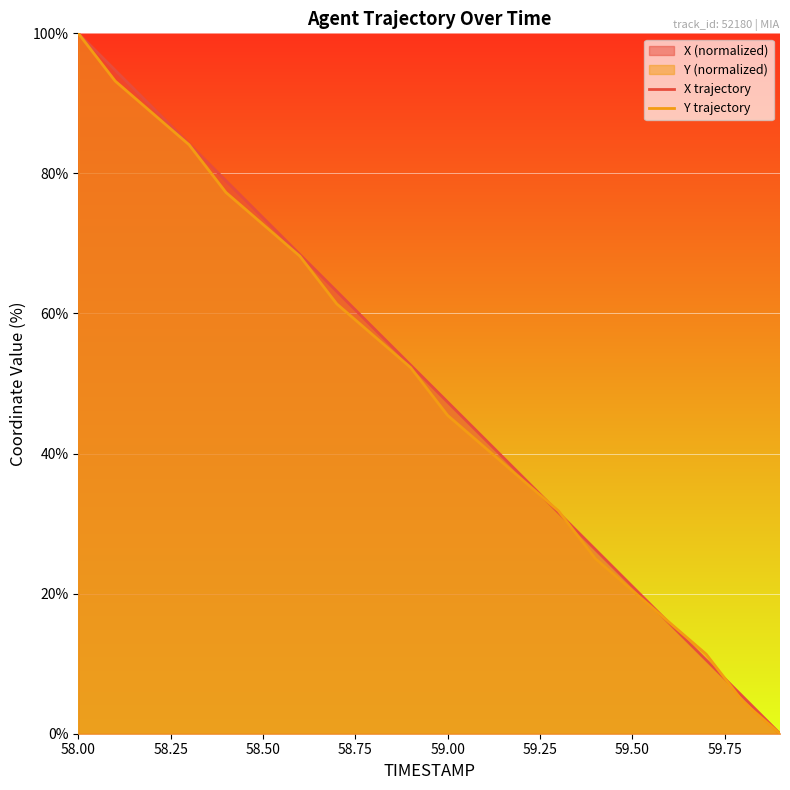

Reading left to right, list all the values displayed in this chart.

X trajectory: 100.0	94.7	89.5	84.2	79.0	73.7	68.4	63.2	57.9	52.6	47.4	42.1	36.8	31.6	26.3	21.0	15.8	10.5	5.3	0.0
Y trajectory: 100.0	93.2	88.6	84.1	77.3	72.7	68.2	61.4	56.8	52.3	45.5	40.9	36.4	31.8	25.0	20.5	15.9	11.4	4.5	0.0